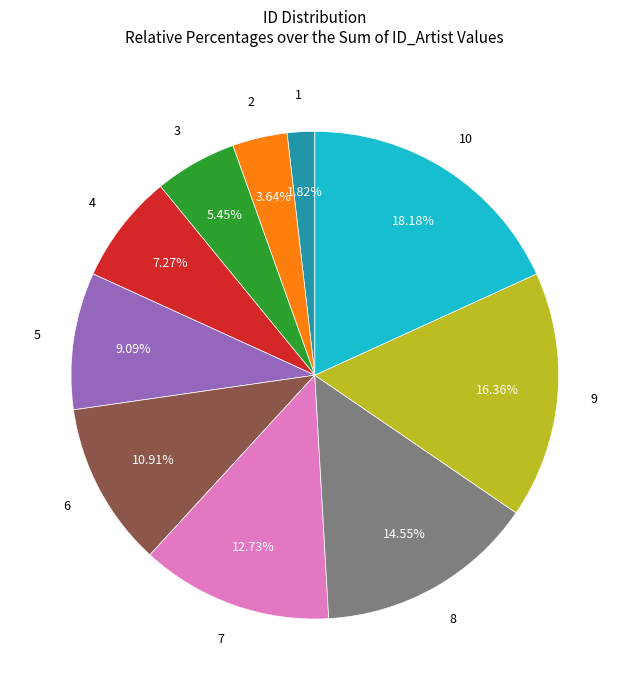

Does any single category account for the majority?

No